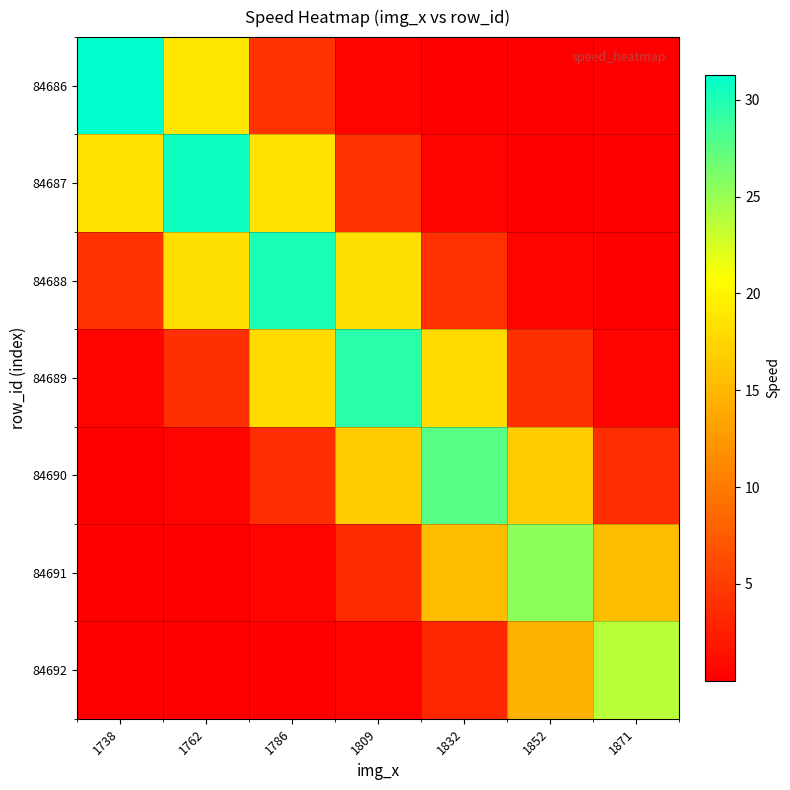

Rank the series at 1871 from lowest to highest value.

84686, 84687, 84688, 84689, 84690, 84691, 84692